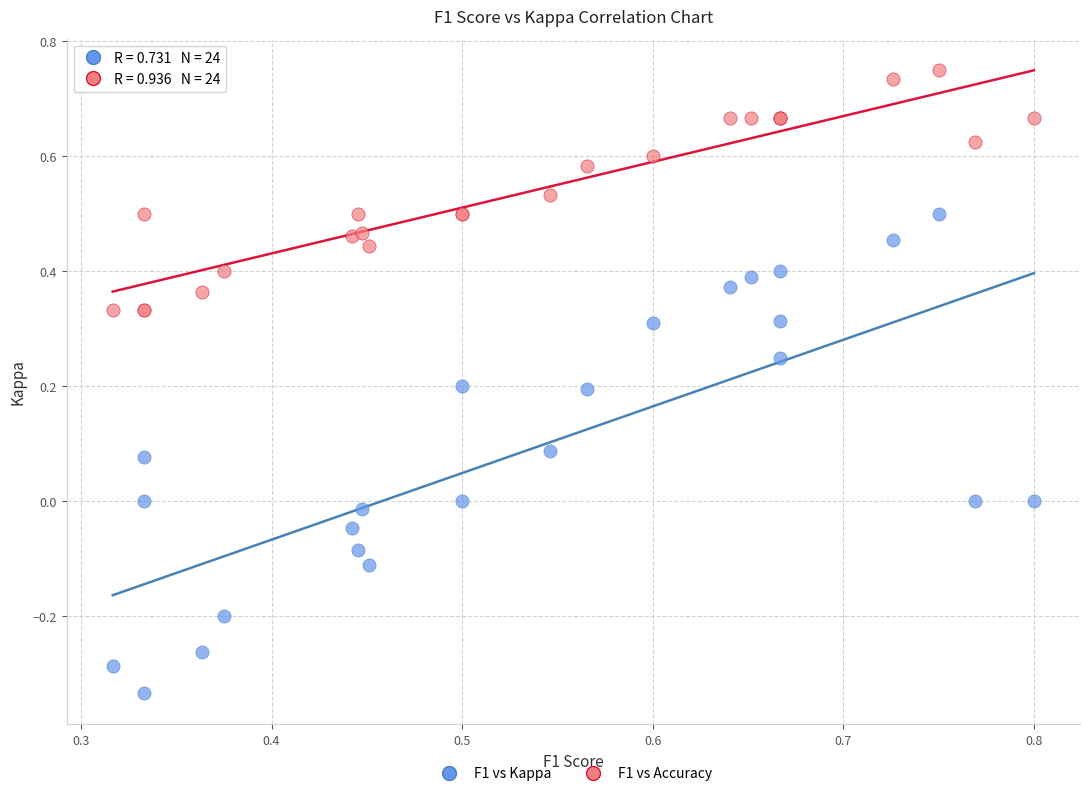

Which series contains the lowest Y value?

F1 vs Kappa